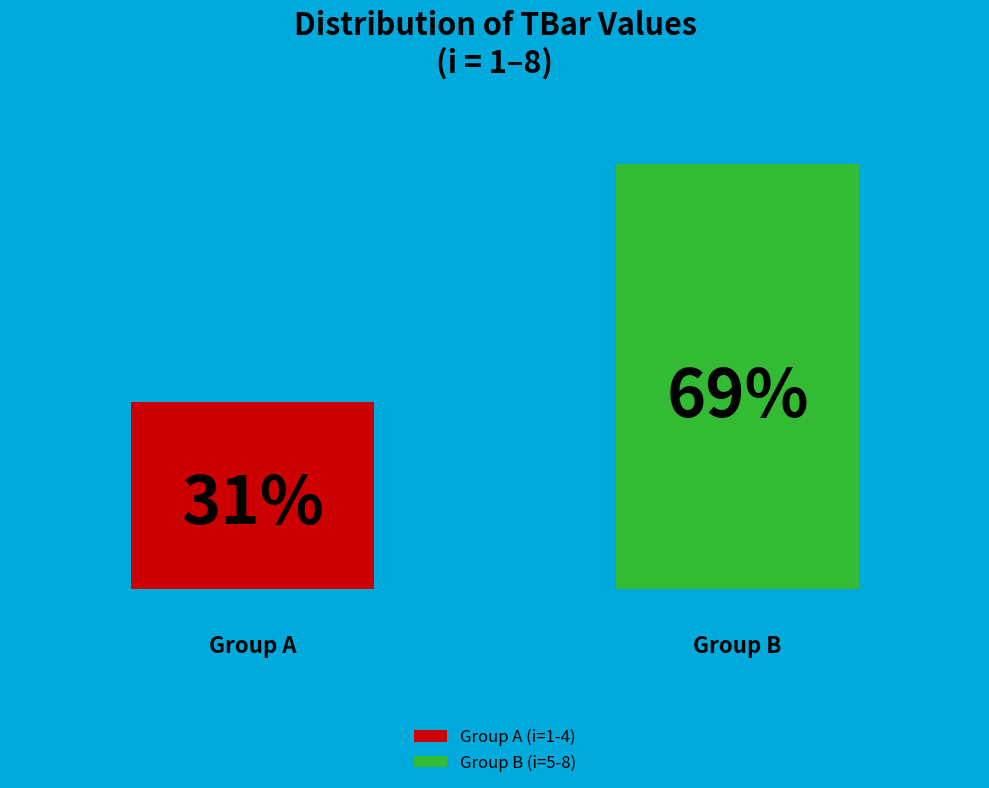

How many groups of bars are there?

1